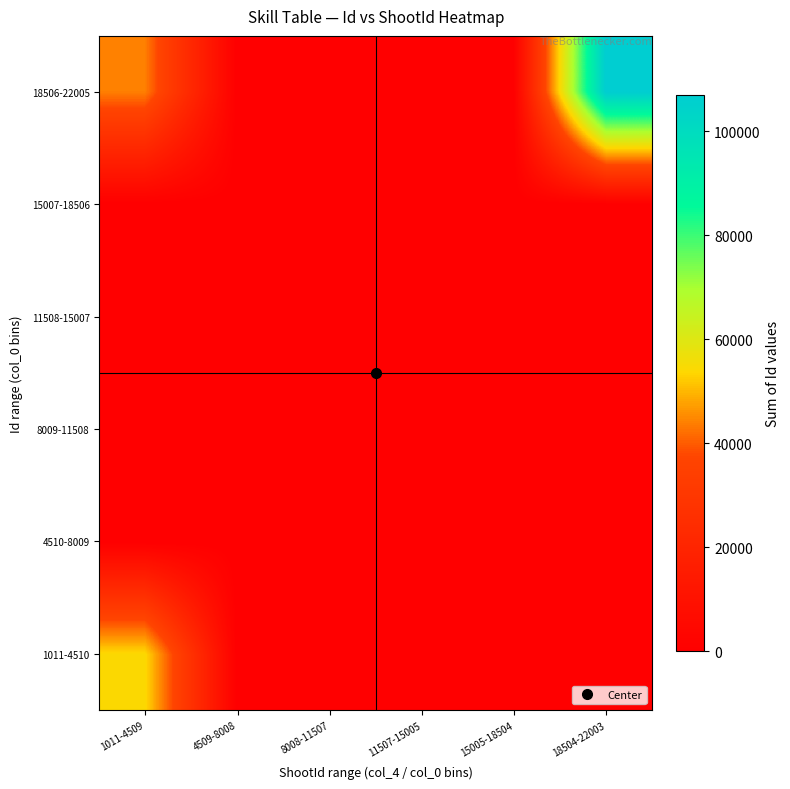

How many data points does each series have?

6